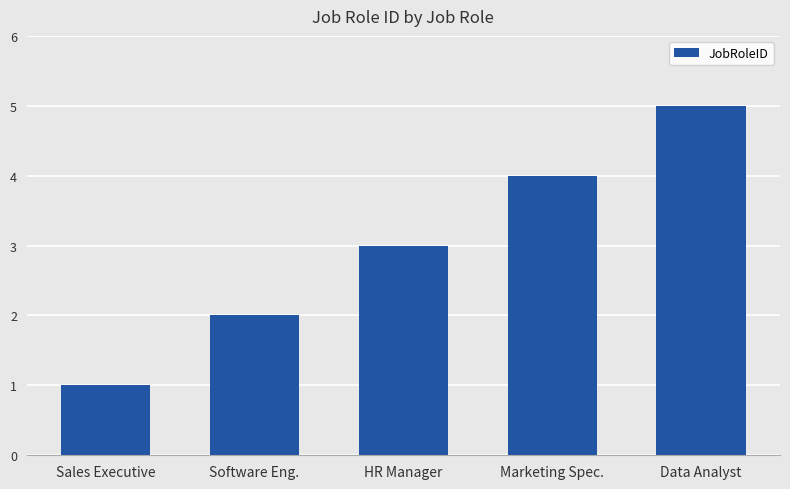

What is the sum of all values?

15